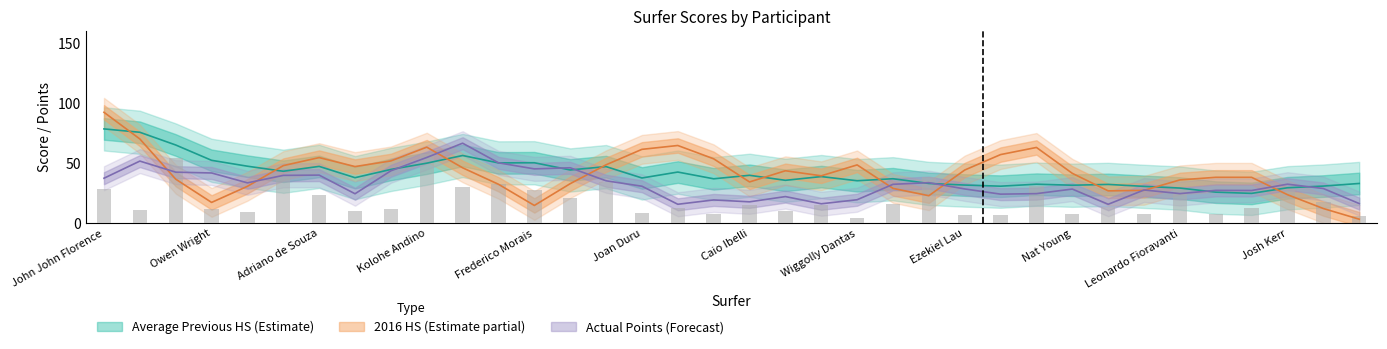

What is the label of the 14th bar from the right?

Italo Ferreira